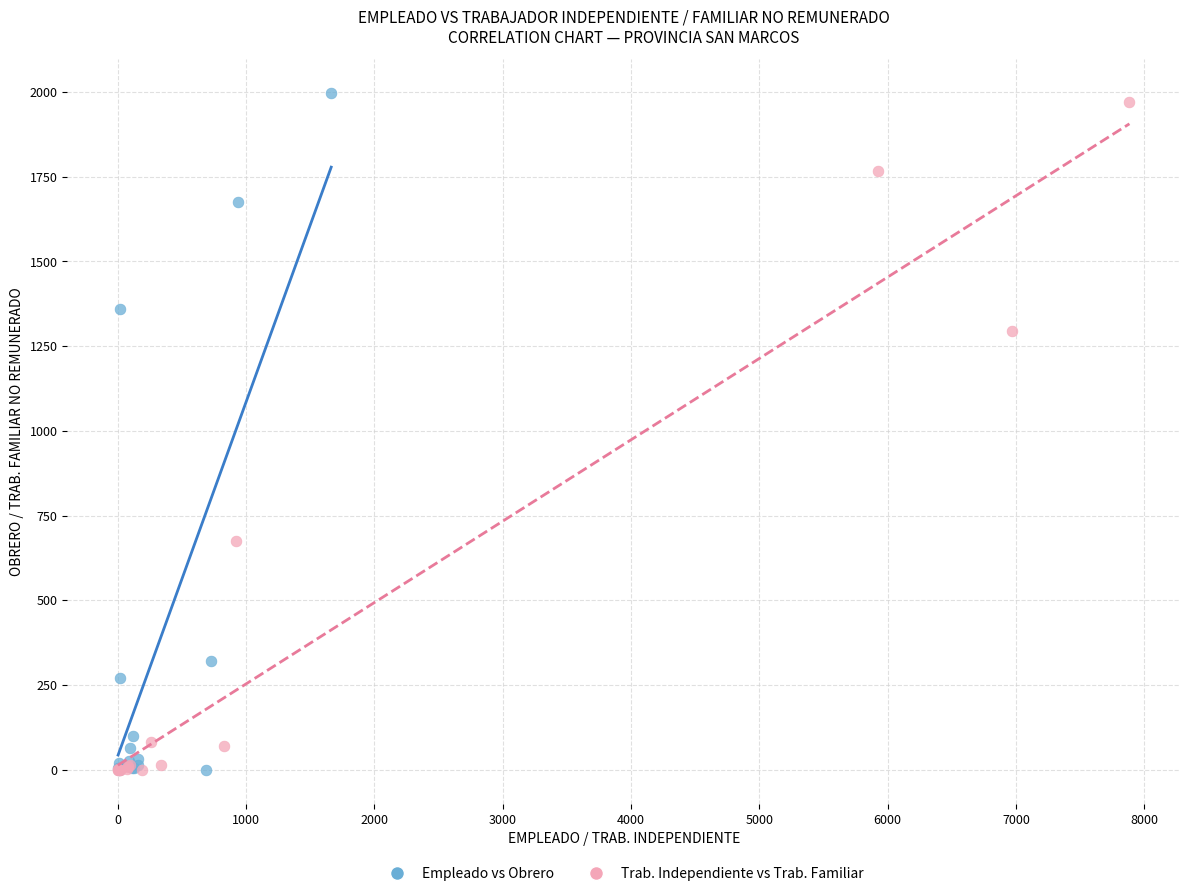

What are all the series names shown in the legend?

Empleado vs Obrero, Trab. Independiente vs Trab. Familiar